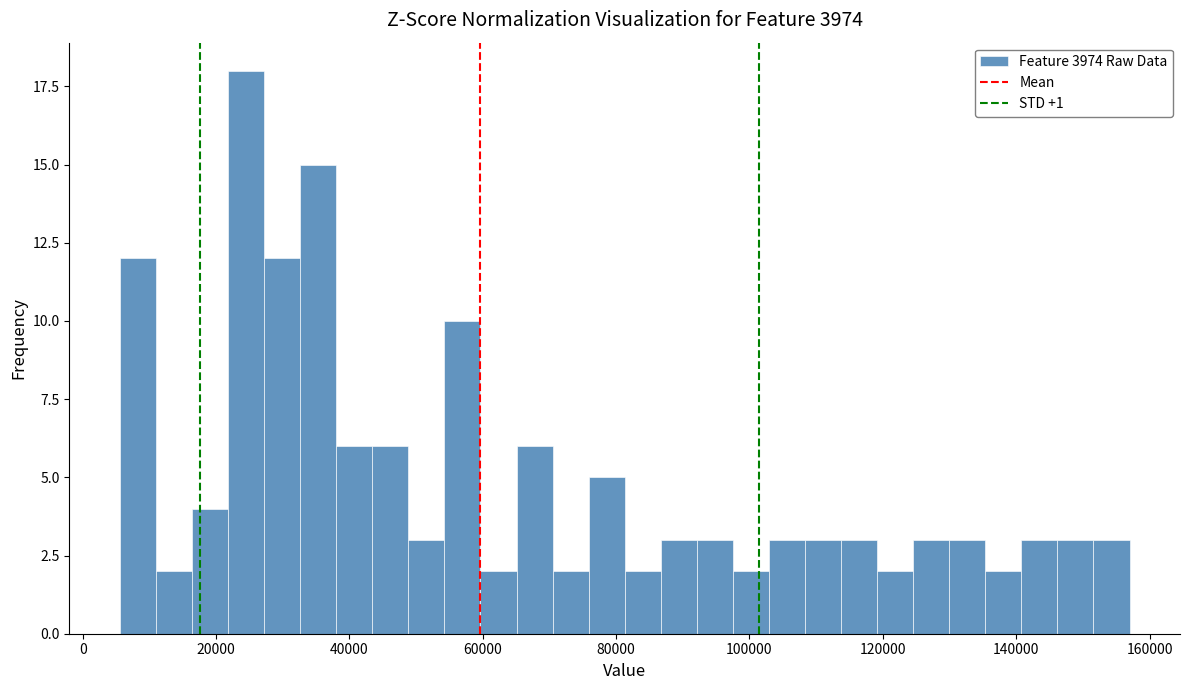

Read against the x-axis, roughly where is the centre of the tallest bar?

24000